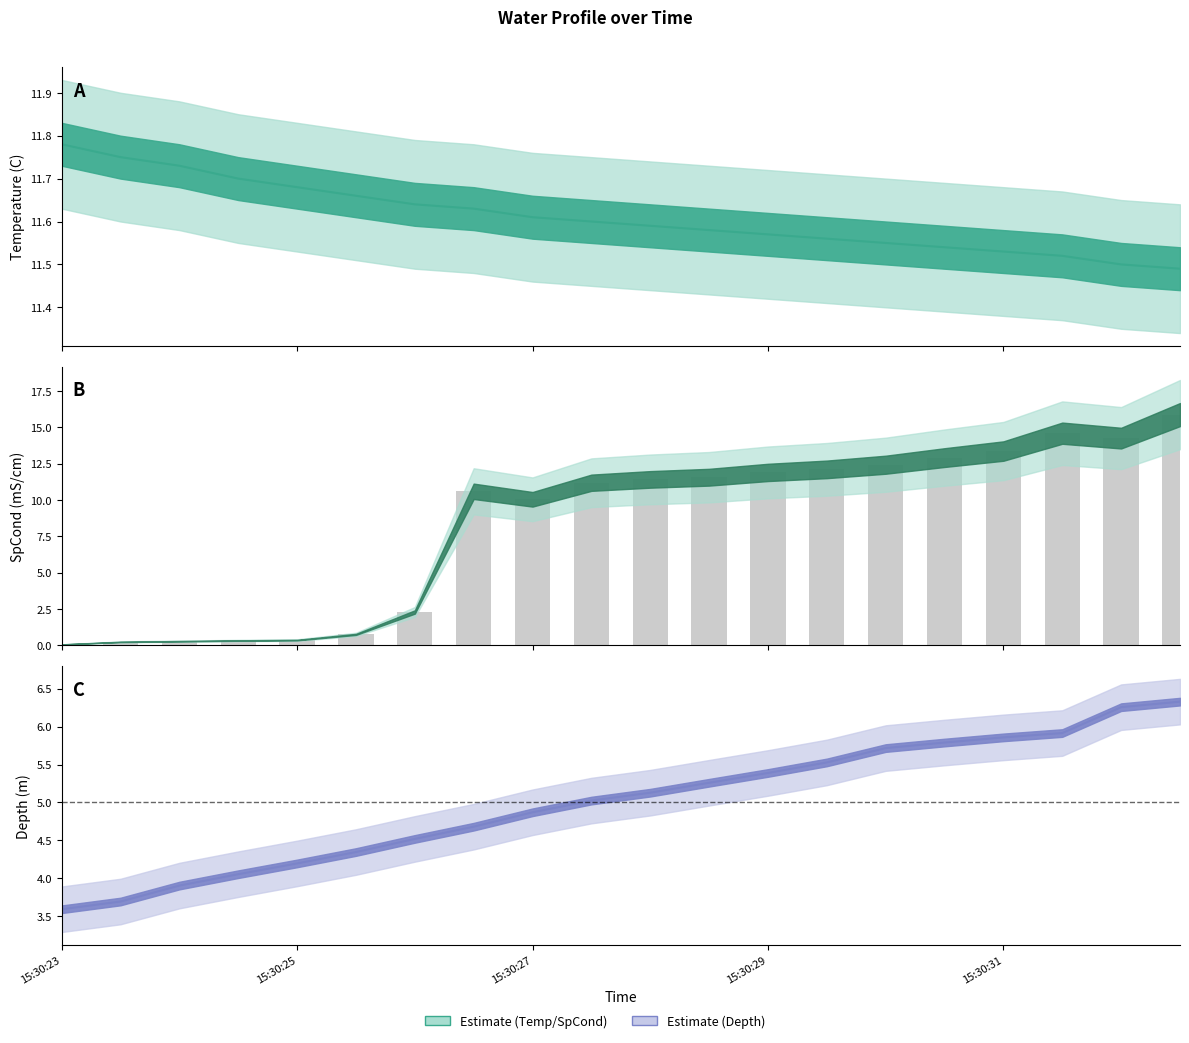

Between 14 and 15, which series saw the biggest shift?

SpCond bars